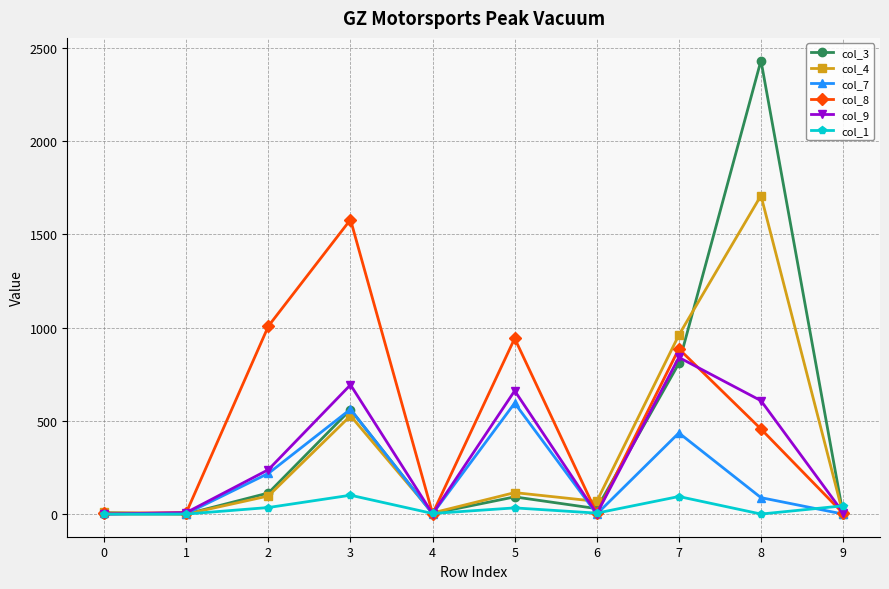

At 5, list the series in order from smallest to largest.

col_1, col_3, col_4, col_7, col_9, col_8